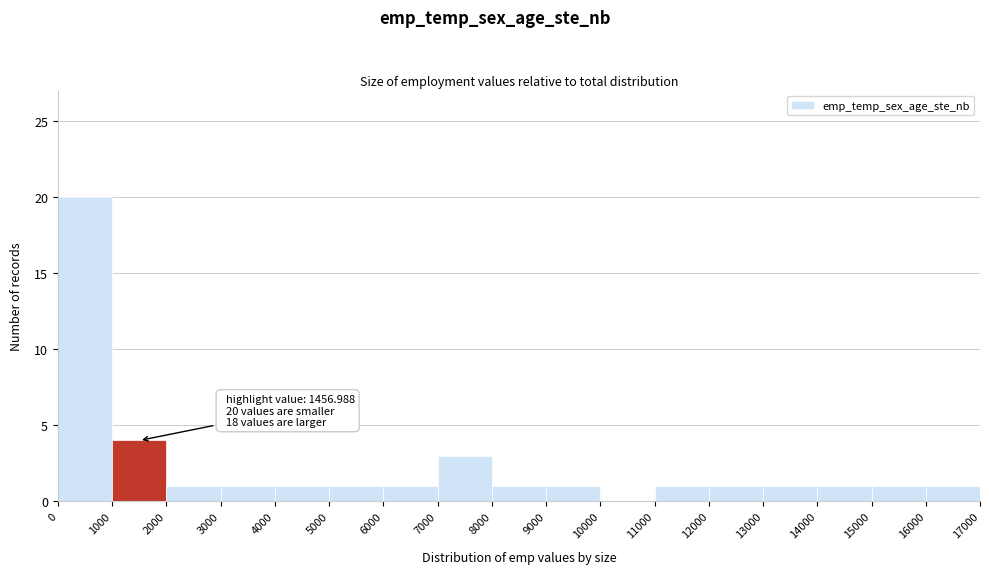

Which range on the x-axis has the tallest bar?

0 to 1000